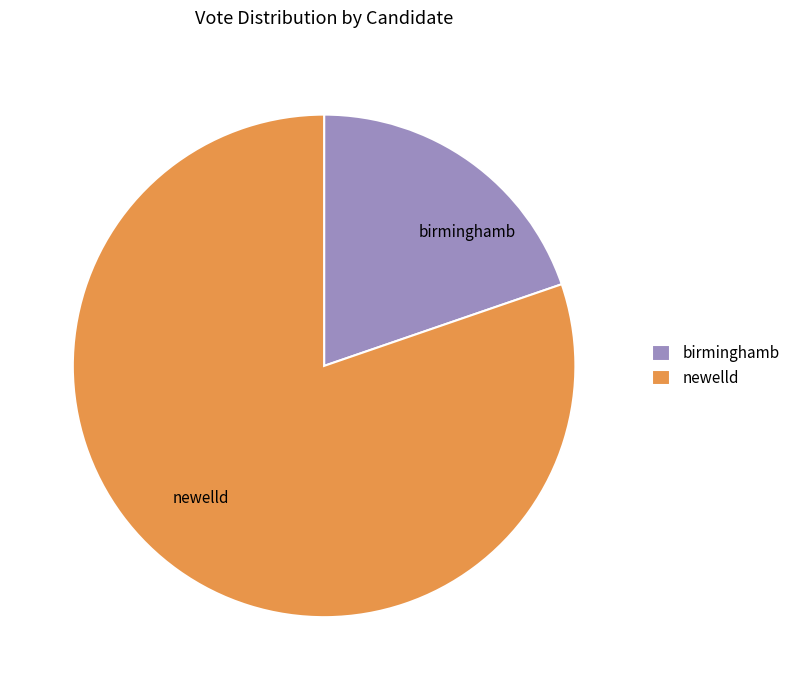

How many slices are in this pie chart?

2